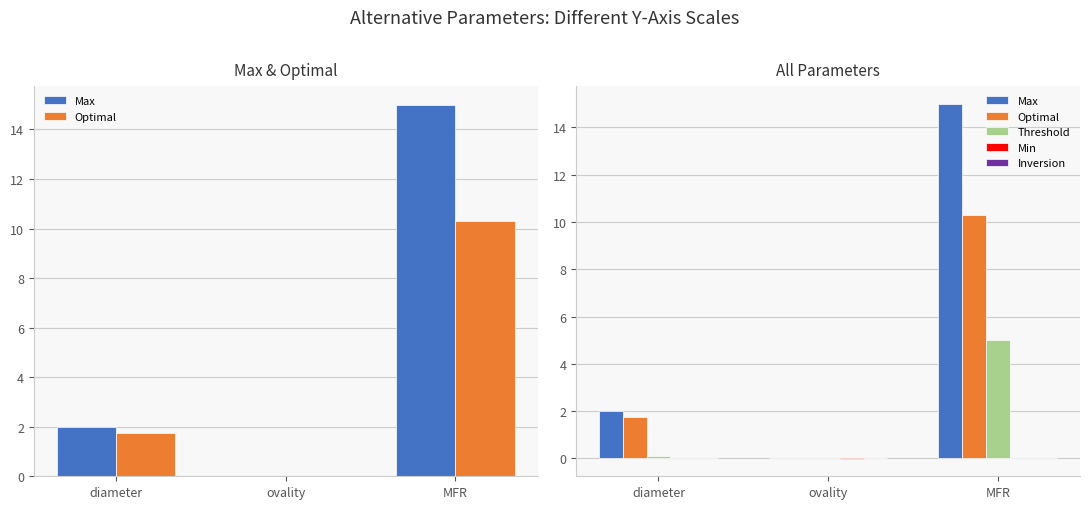

List the series in order of their peak value, lowest first.

Min, Inversion, Threshold, Optimal, Max